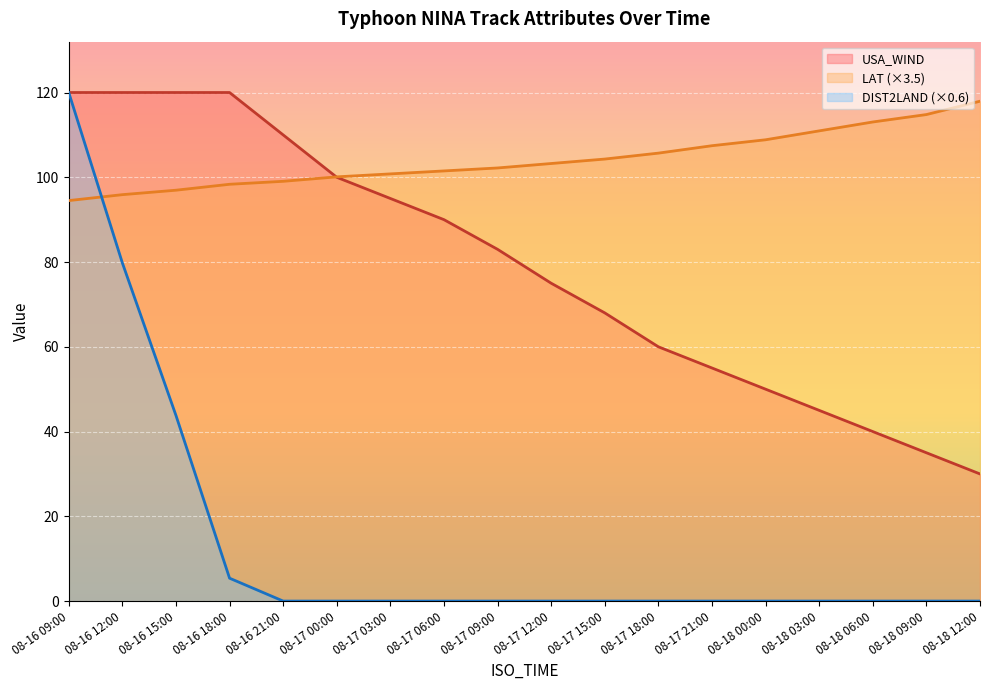

Which series has the widest spread of values?

DIST2LAND (×0.6)